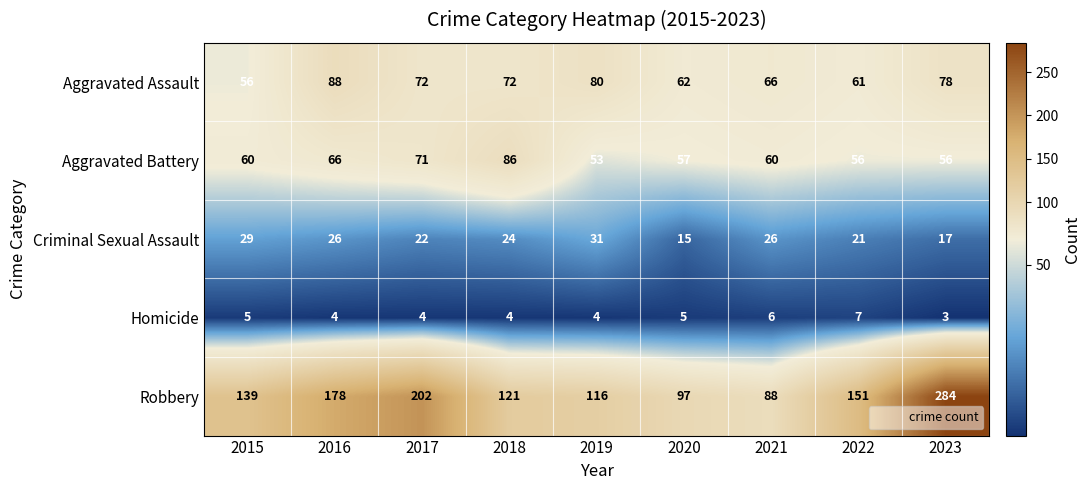

True or false: Aggravated Battery has a value of 60 at 2021.

True